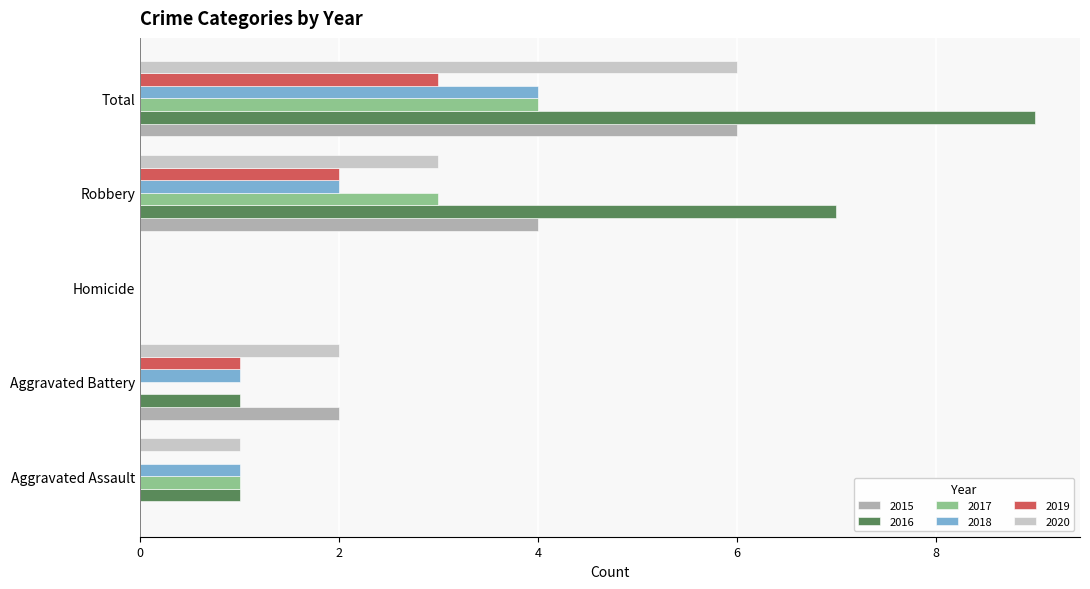

What is the total value across all series at Total?

32